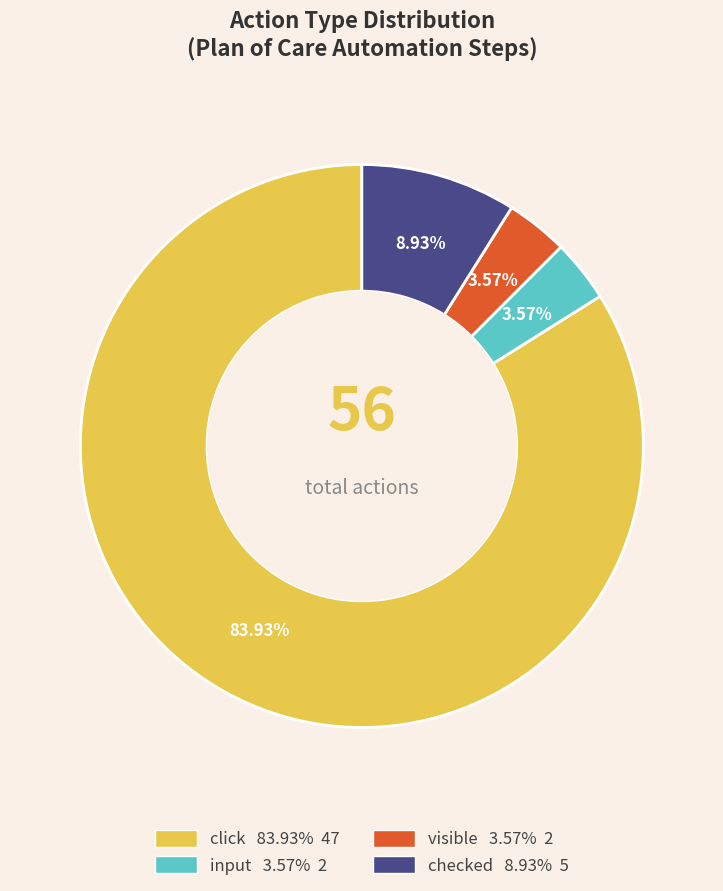

Does visible represent more than half of the total?

No